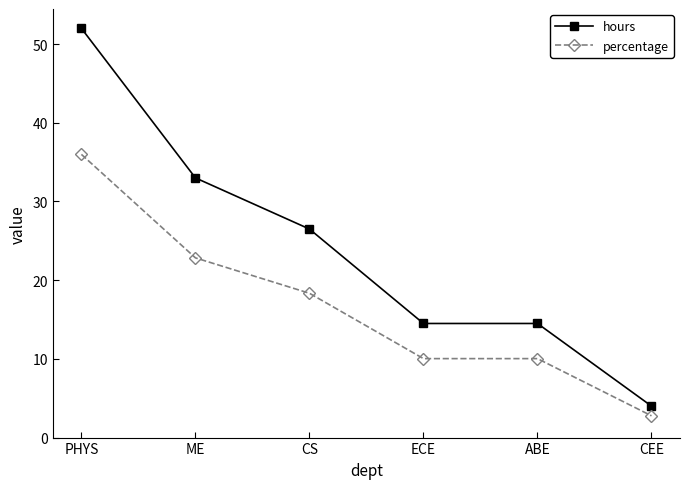

True or false: hours has a value of 7.2 at CEE.

False